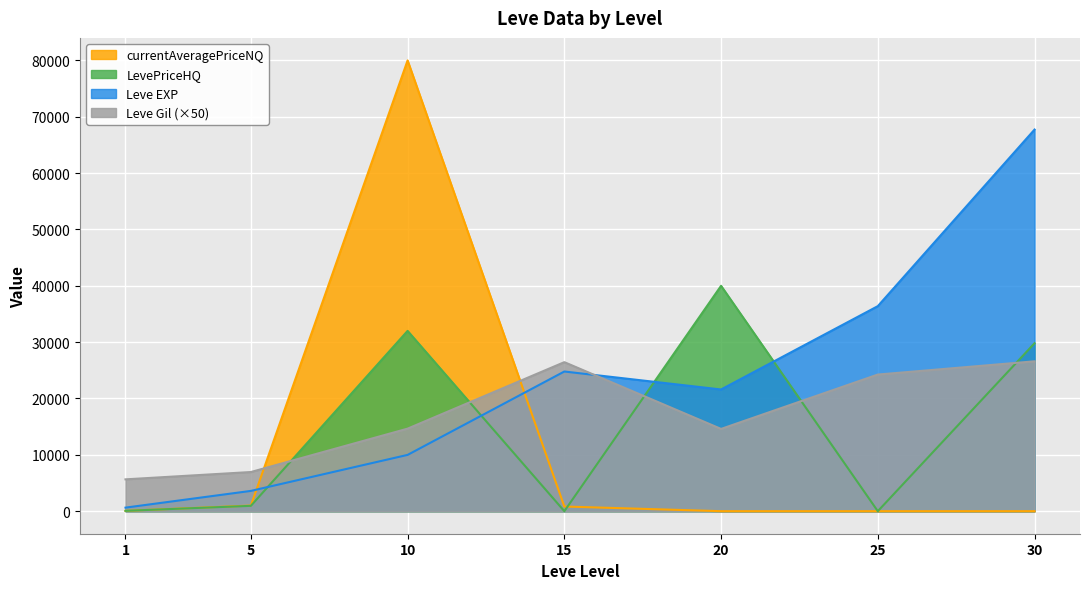

Reading left to right, extract all data points from this chart.

Leve EXP: 630	3600	9990	24790	21600	36390	67730
Leve Gil: 5650	6950	14650	26450	14600	24250	26600
currentAveragePrice: 58	1000	80000	829	0	0	0
LevePriceHQ: 64	950	32000	0	40000	0	29806